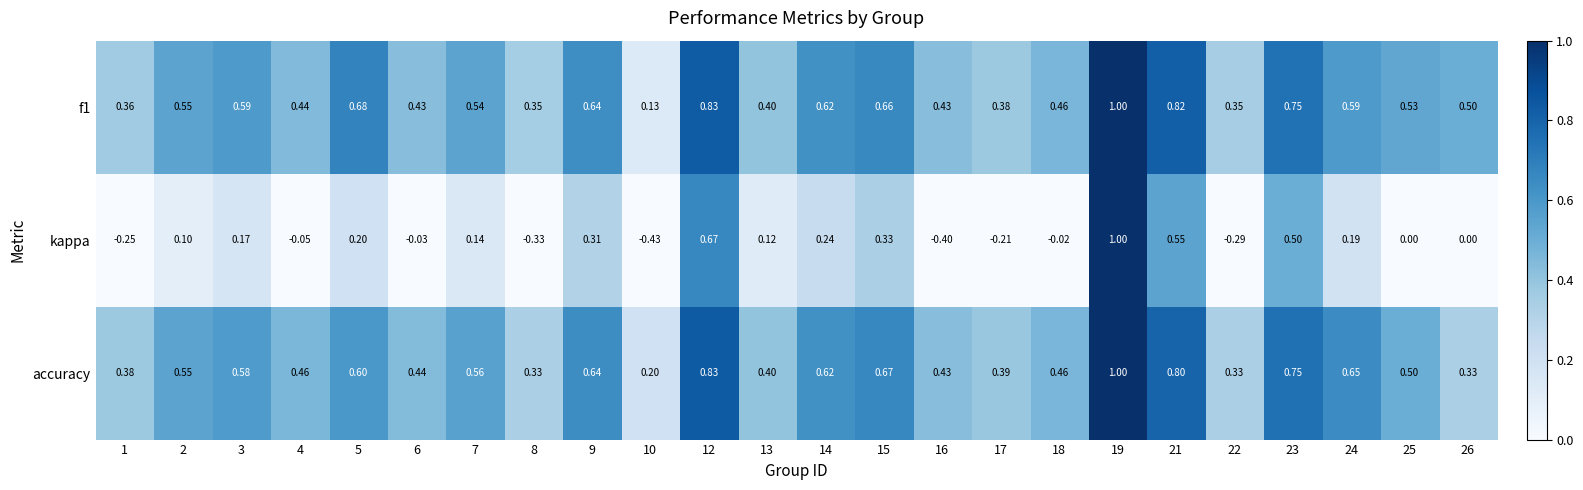

What is the difference between the highest and lowest values at 26?

0.5